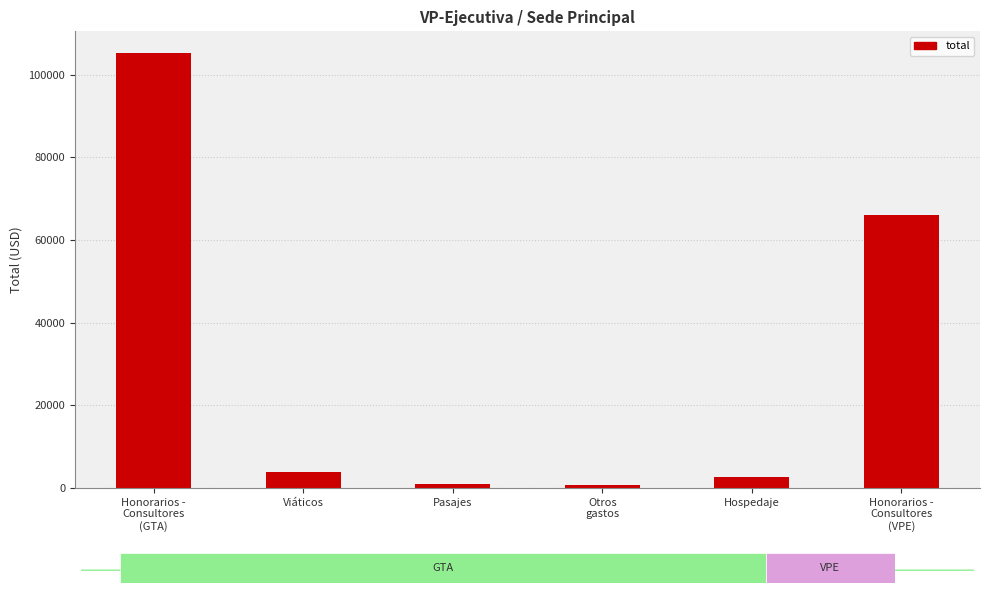

What is the sum of the values at Viáticos and Honorarios -
Consultores
(VPE)?

69920